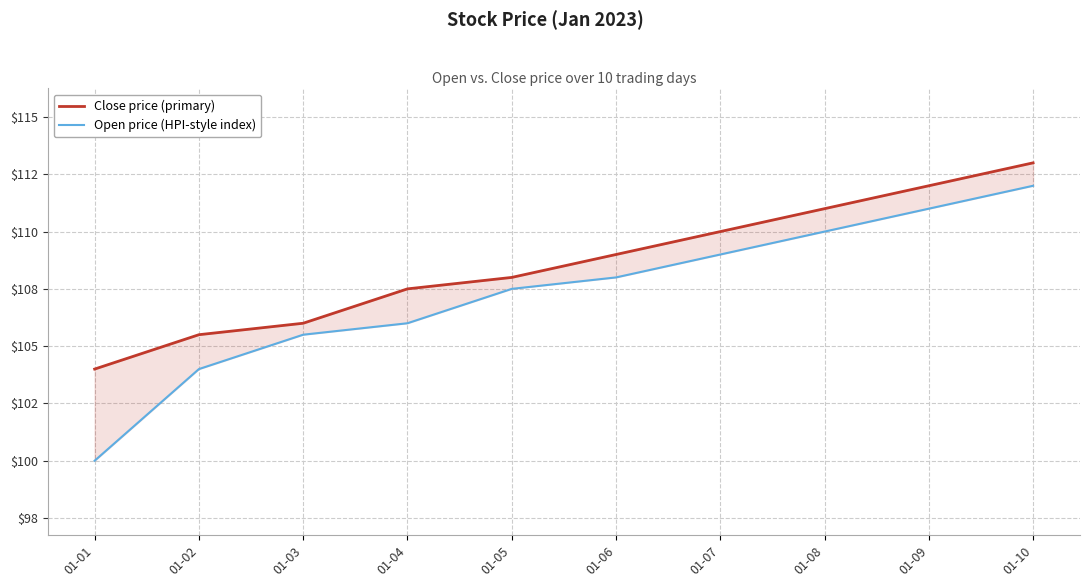

What is the spread (max minus min) of values at 01-06?

1.0